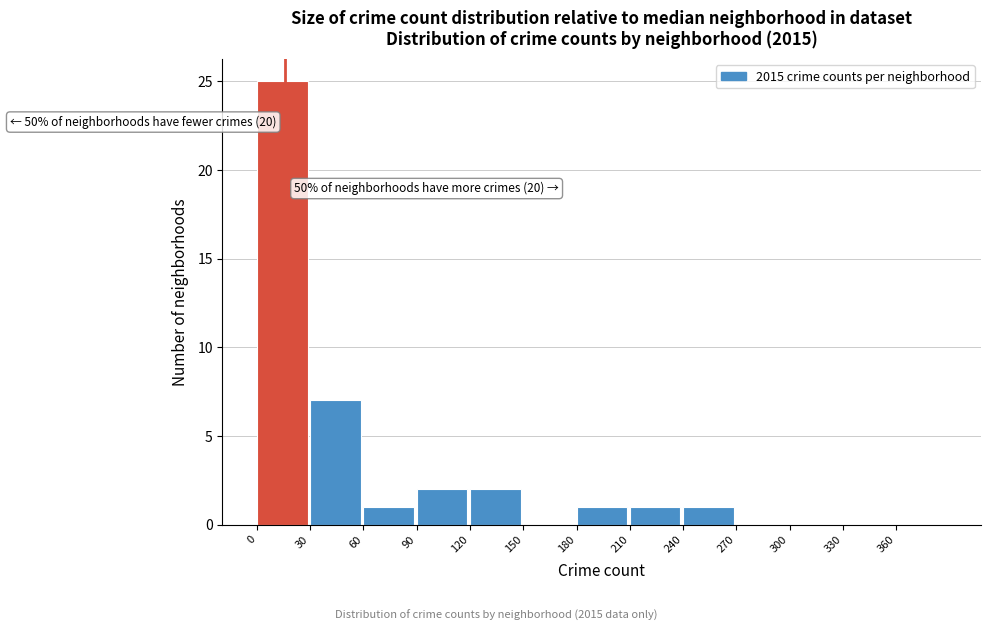

Over which range of the x-axis is the bar tallest?

0 to 30